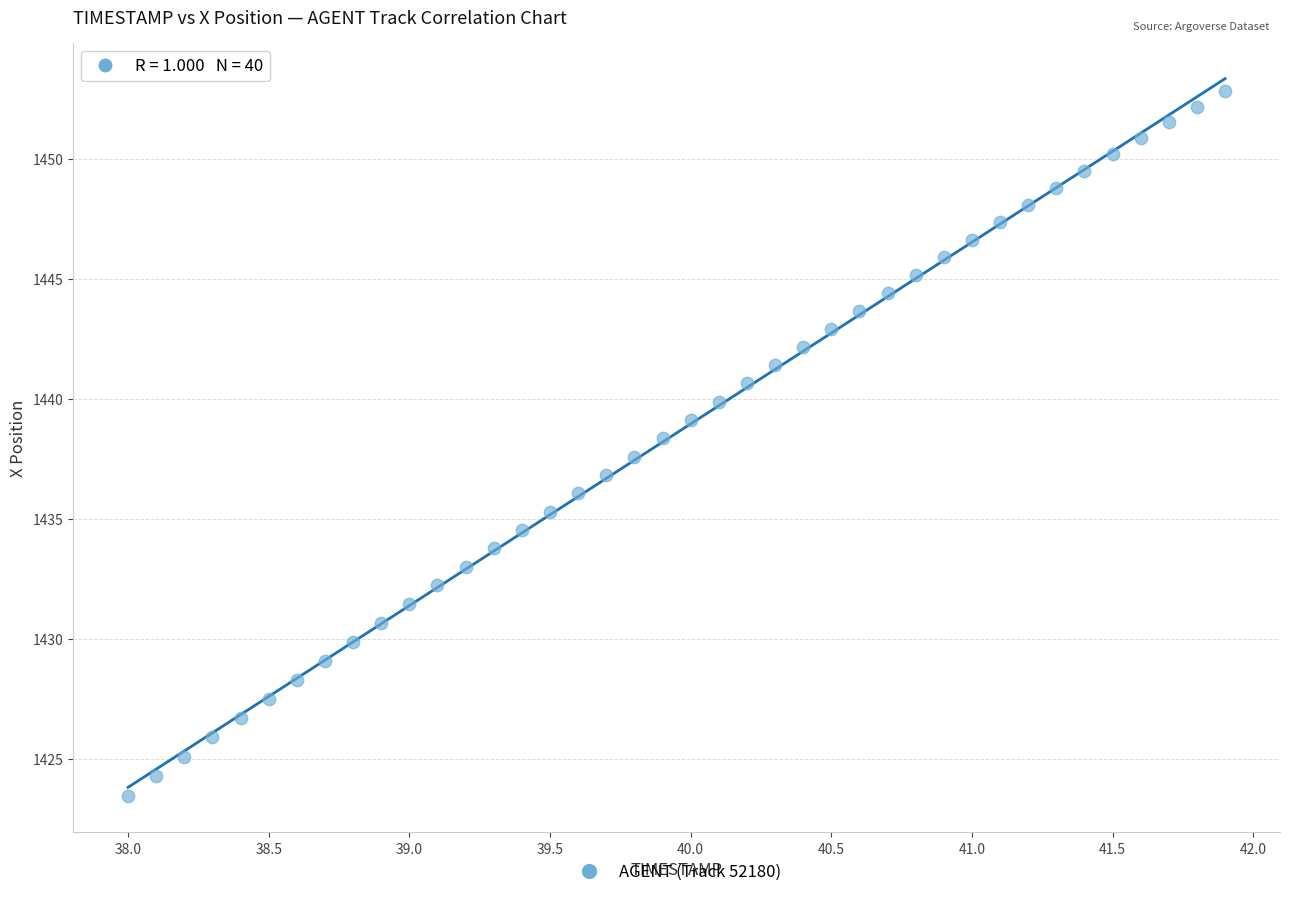

What is the range of Y values (max minus min)?

29.4